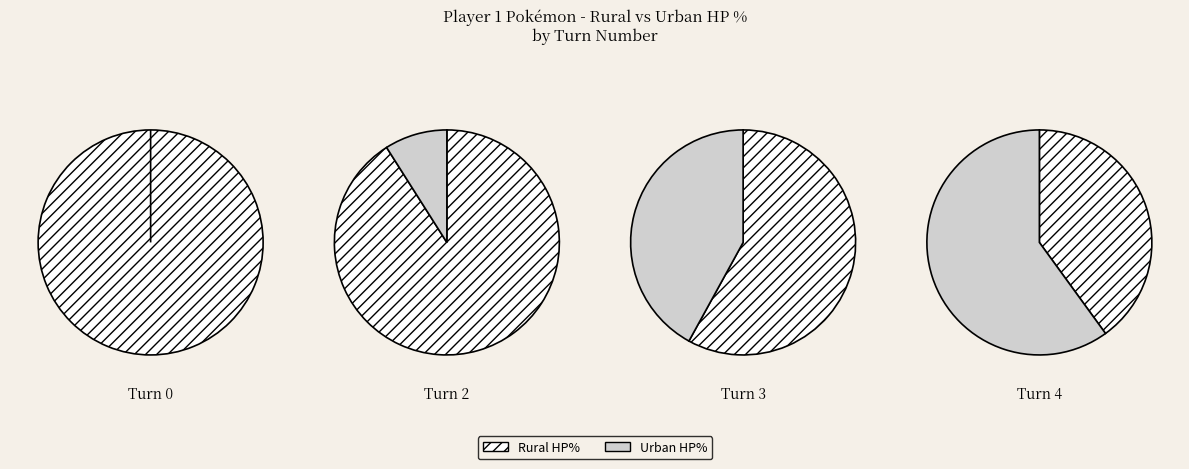

Count the number of slices in the pie.

4